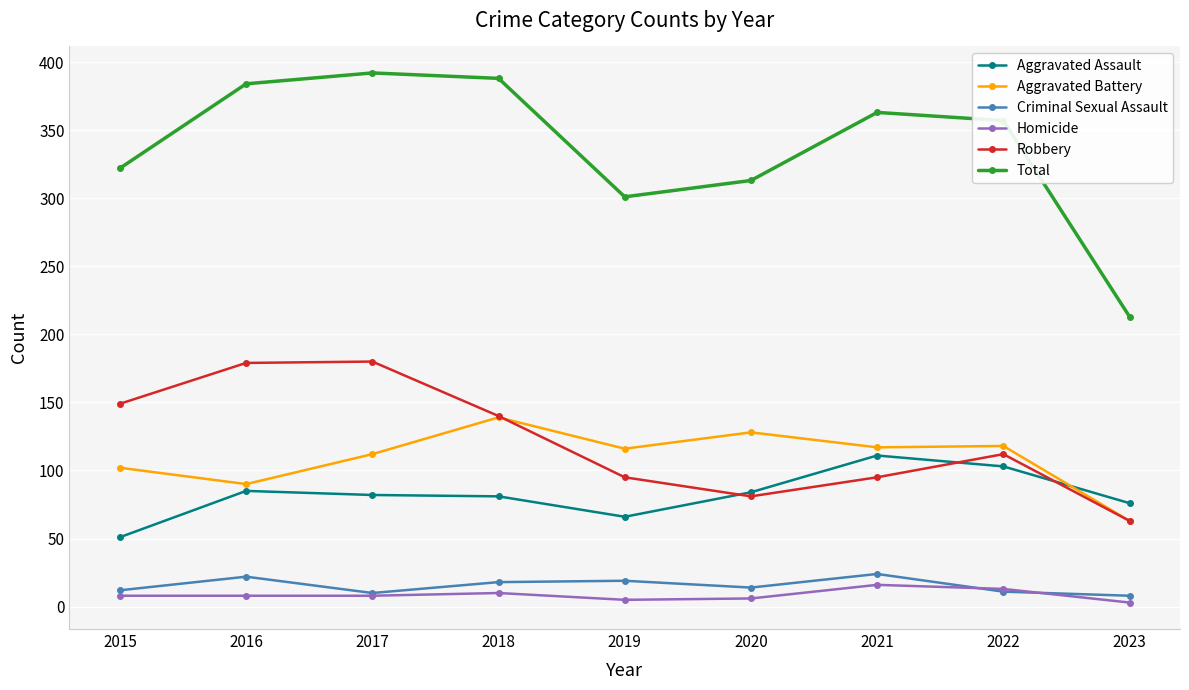

True or false: Total and Criminal Sexual Assault cross at least once.

False